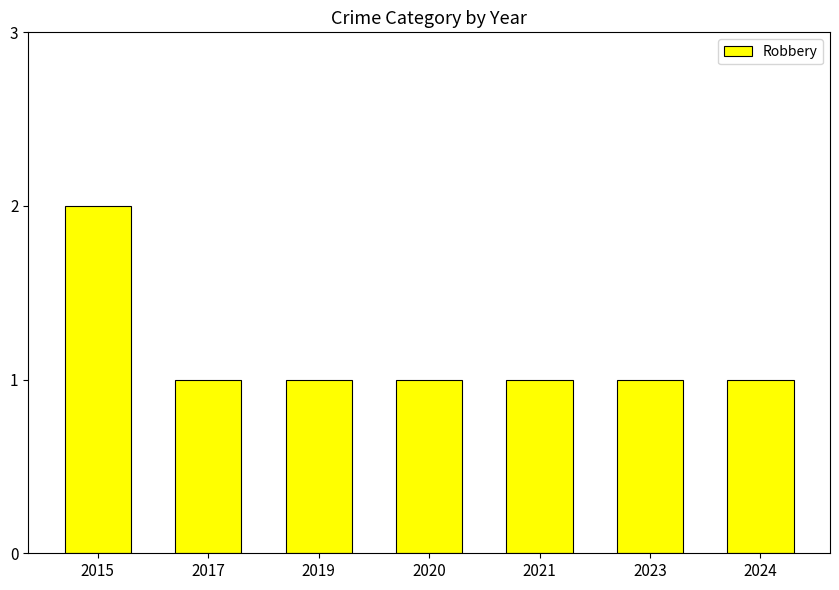

At which category does the chart reach its peak across all series?

2015